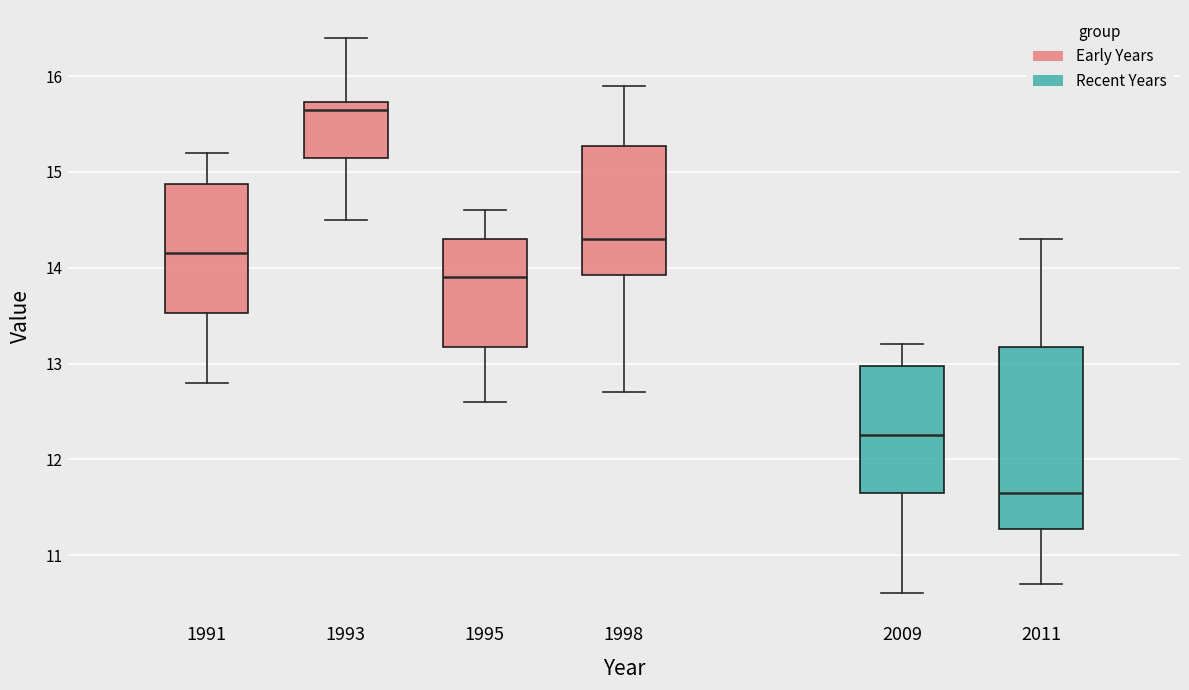

Comparing the boxes themselves (not the whiskers), which one is the tallest?

2011